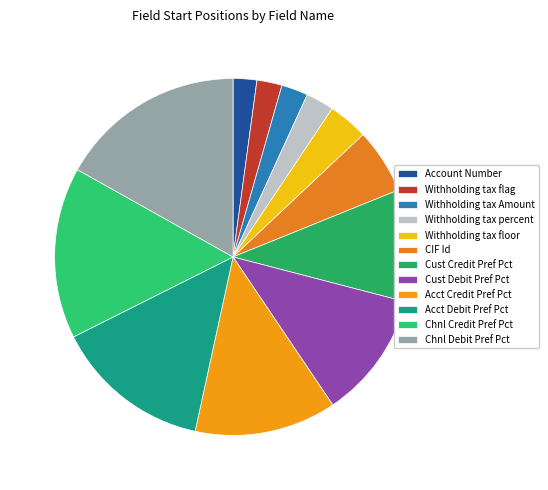

How many slices are in this pie chart?

12